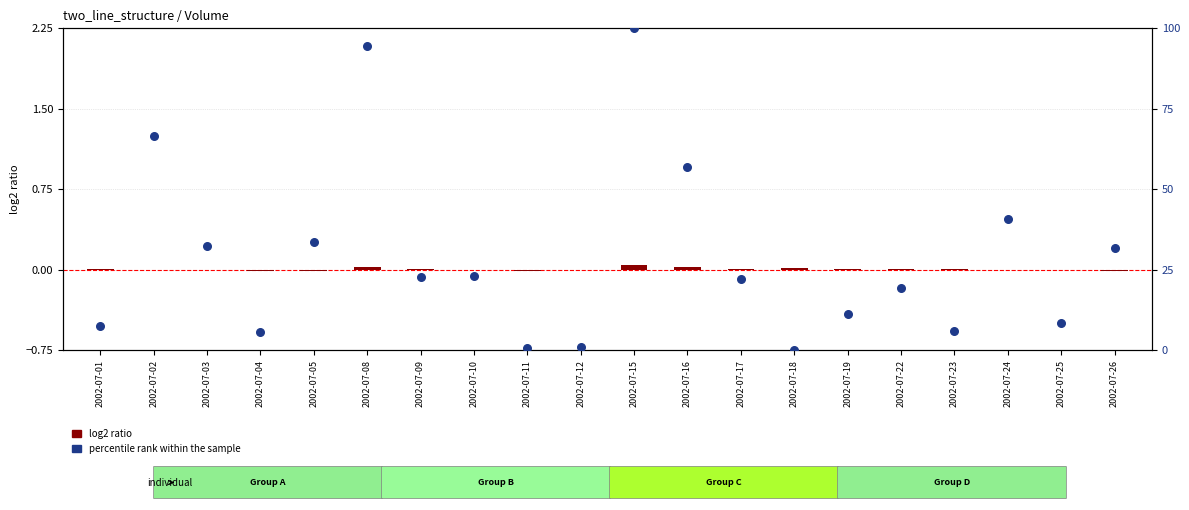

Is the value of percentile rank within the sample at 2002-07-15 greater than the value of log2 ratio at 2002-07-18?

Yes